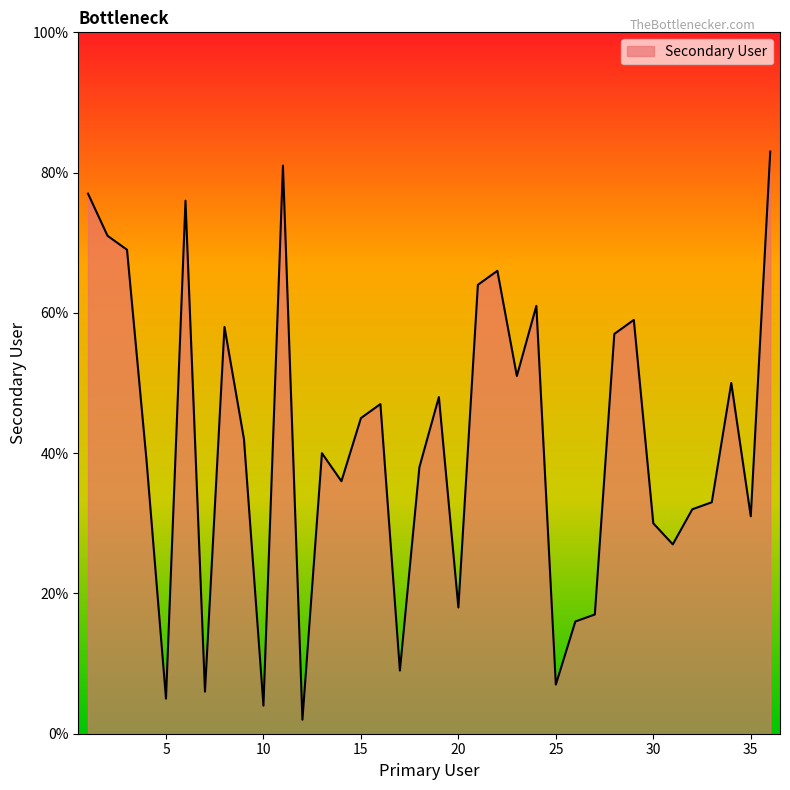

What is the difference between the maximum and minimum values?

81